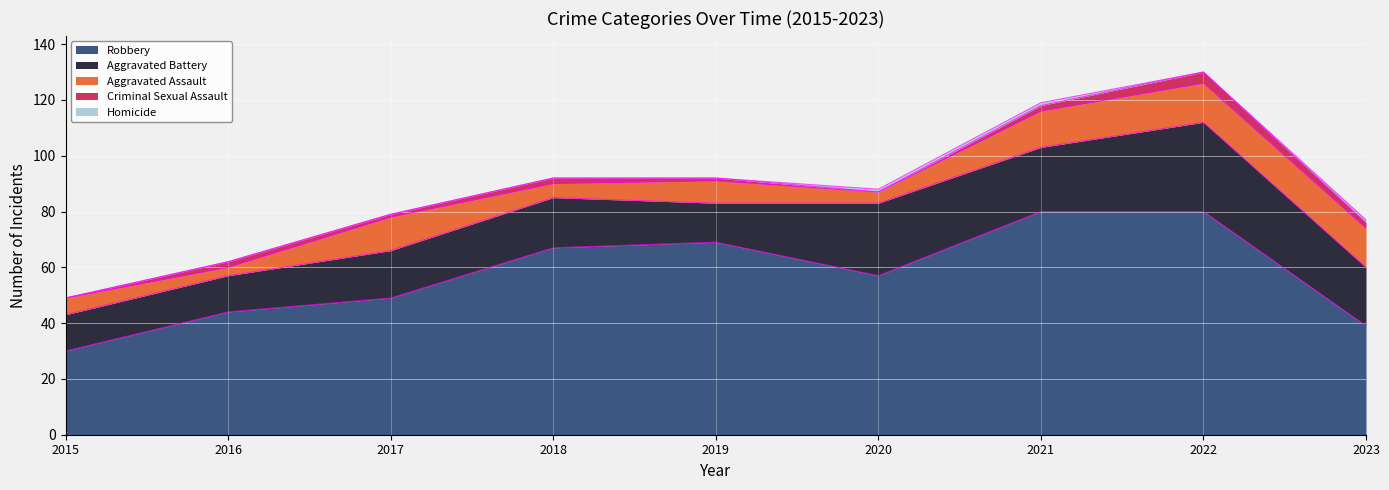

What is the value of the Criminal Sexual Assault point at the 8th from the left?

4